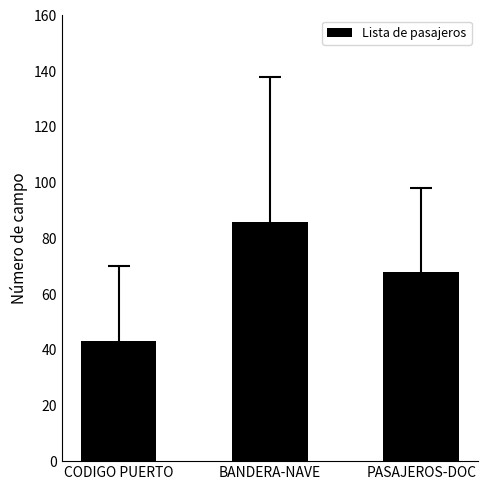

What is the average value?

66